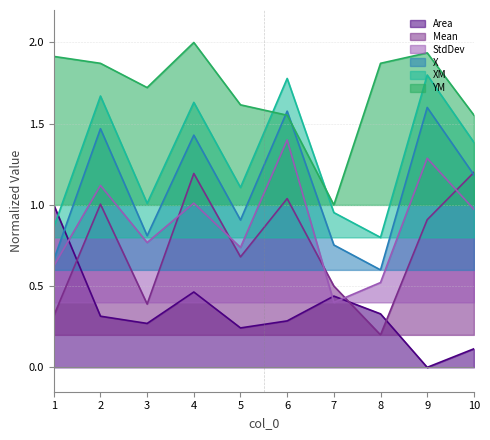

Which has a higher value, 9 or 10?

10